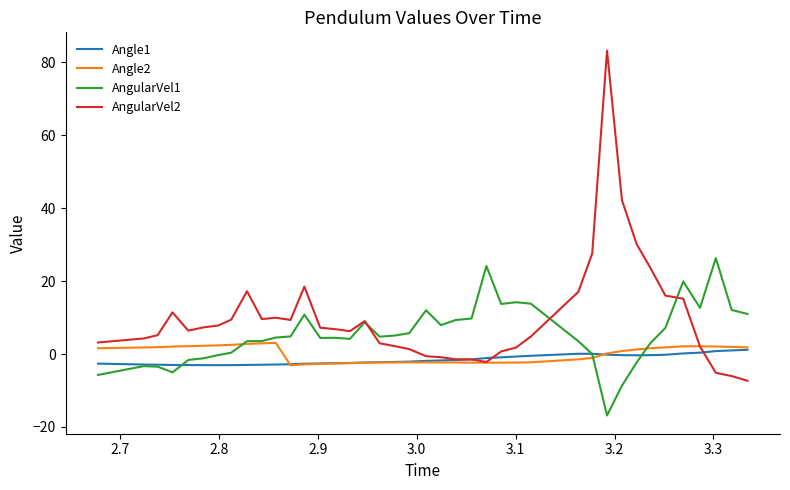

Which series has the largest total across all categories?

AngularVel2